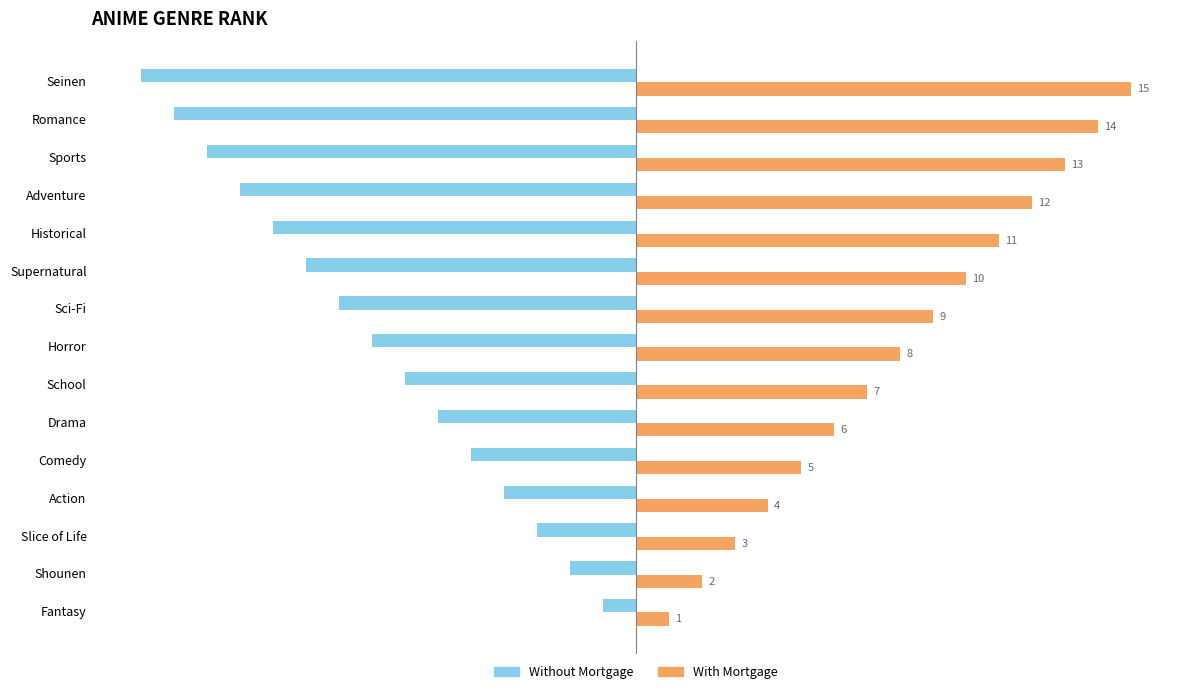

List the series in order of their peak value, lowest first.

Without Mortgage, With Mortgage